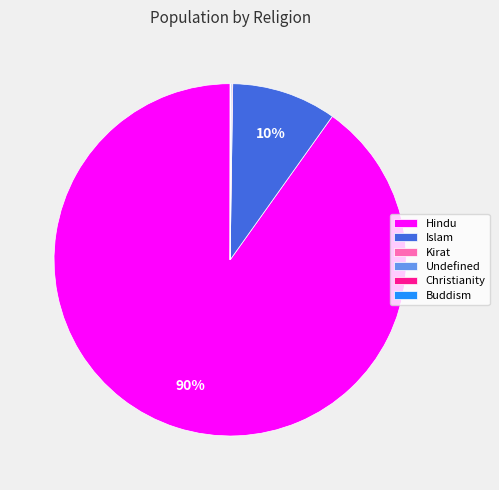

Which slice is the largest?

Hindu